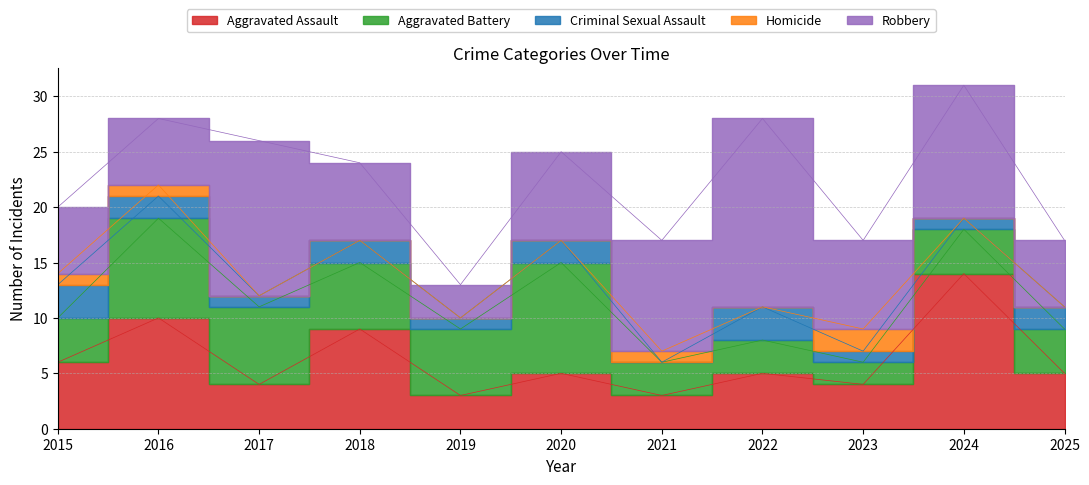

What are all the series names shown in the legend?

Aggravated Assault, Aggravated Battery, Criminal Sexual Assault, Homicide, Robbery